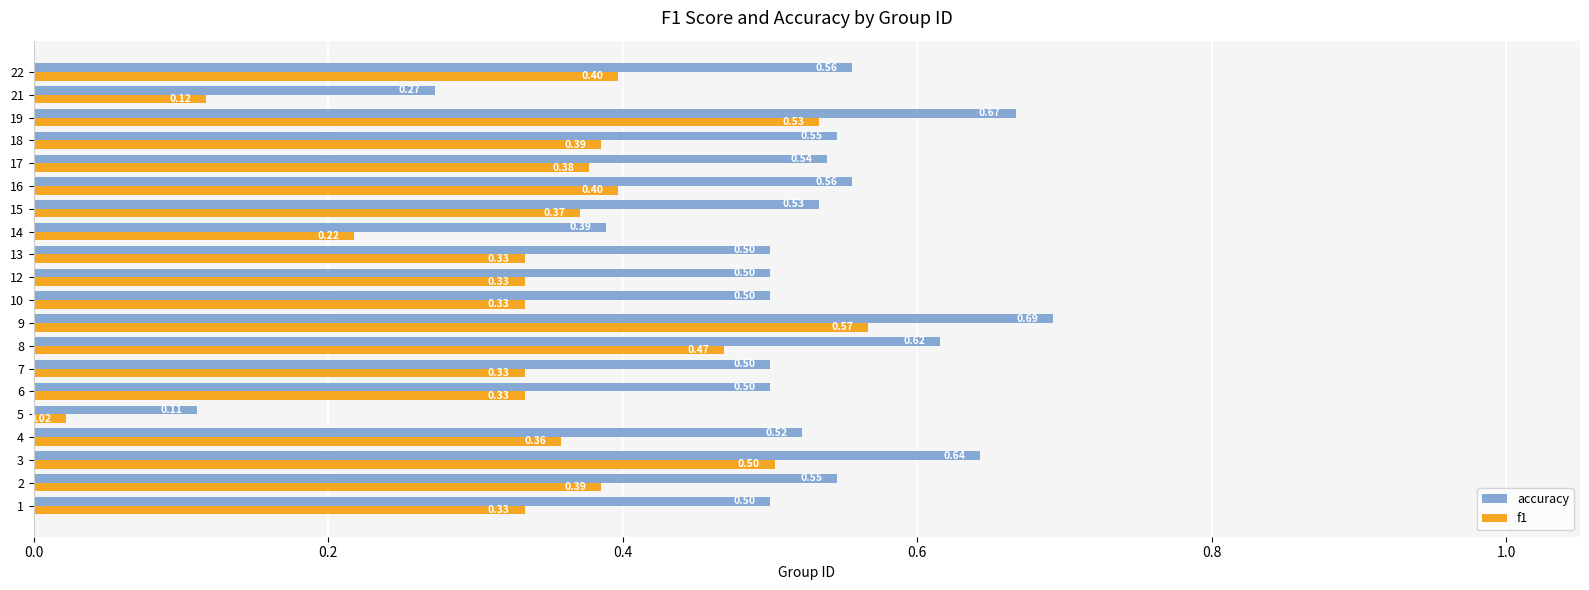

At how many categories does at least one series exceed 0?

20